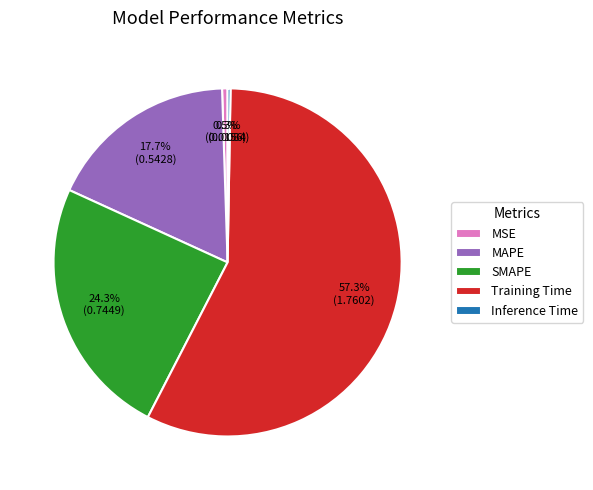

True or false: MAPE accounts for 12% of the total.

False